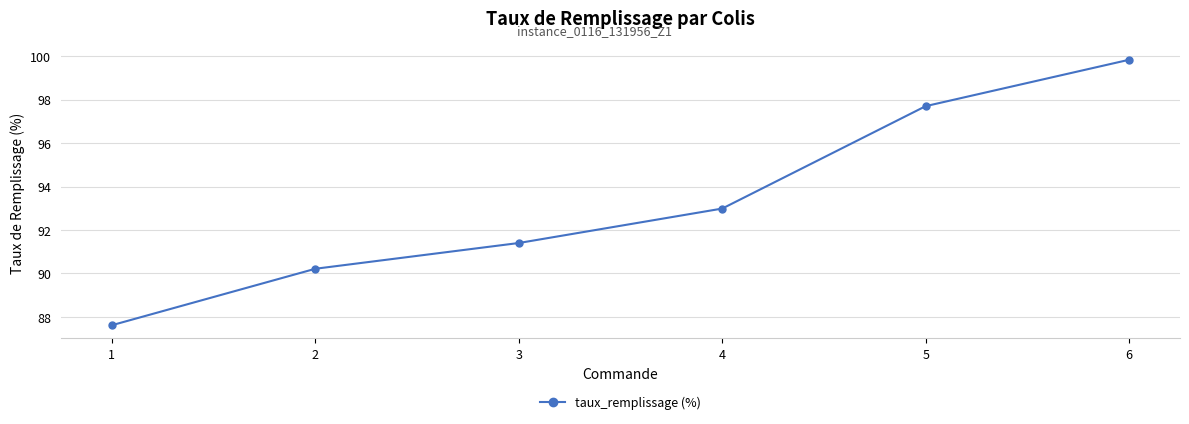

What is the change in value from 4 to 5?

+4.7